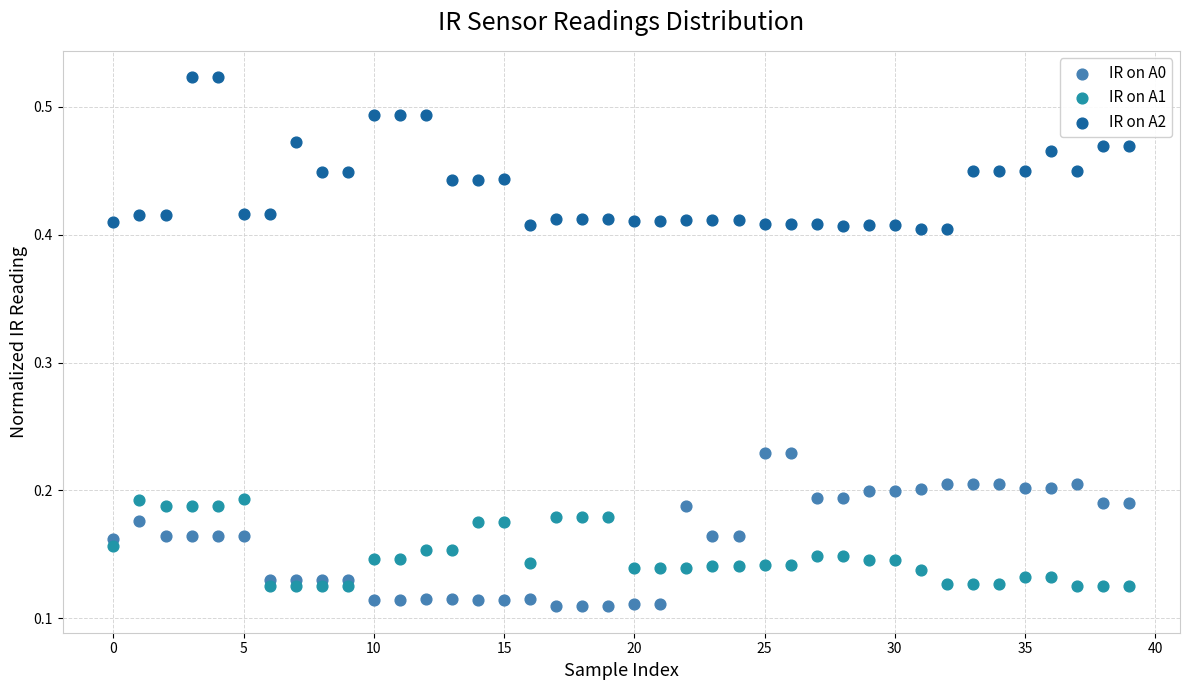

Which series reaches the maximum Y coordinate?

IR on A2